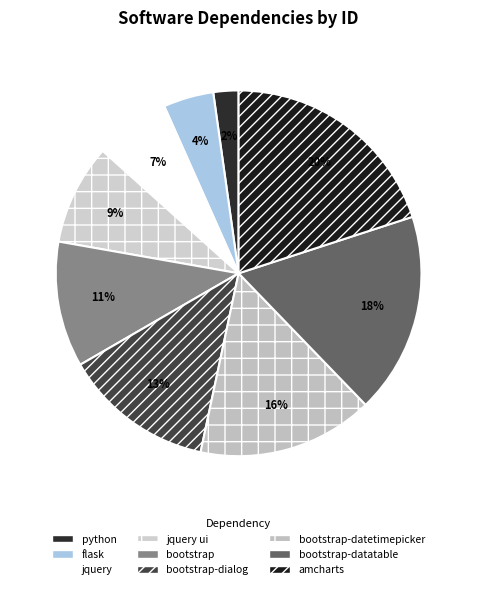

Which has a higher value, jquery or bootstrap-dialog?

bootstrap-dialog